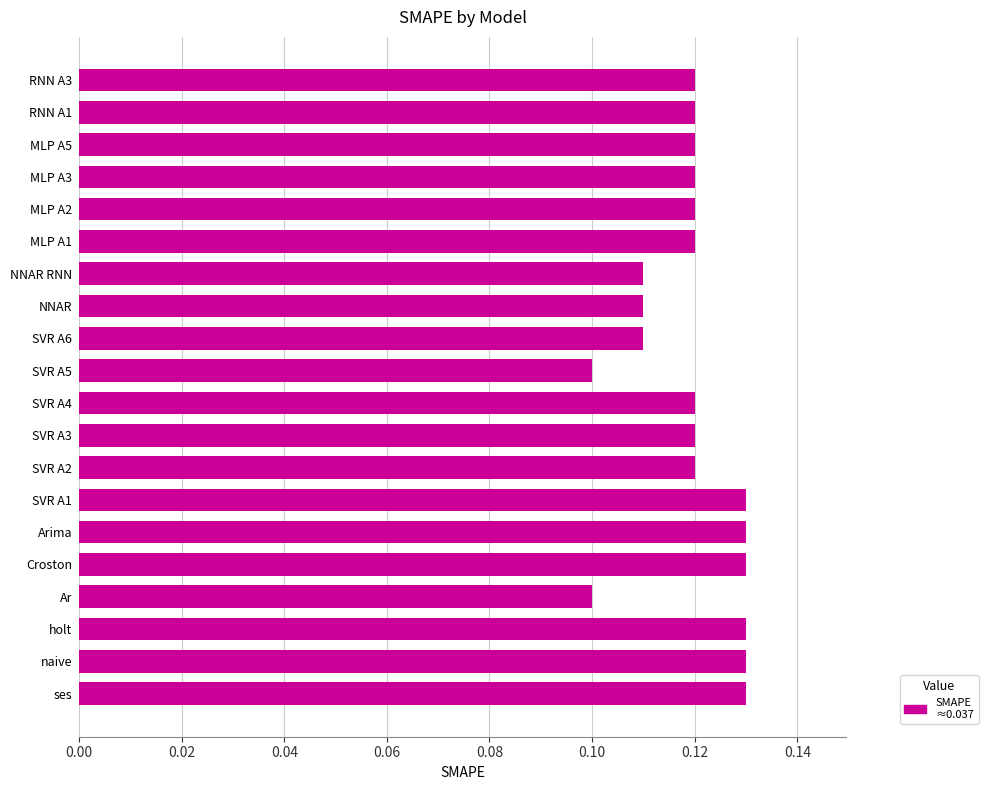

Which has a higher value, Ar or MLP A5?

MLP A5